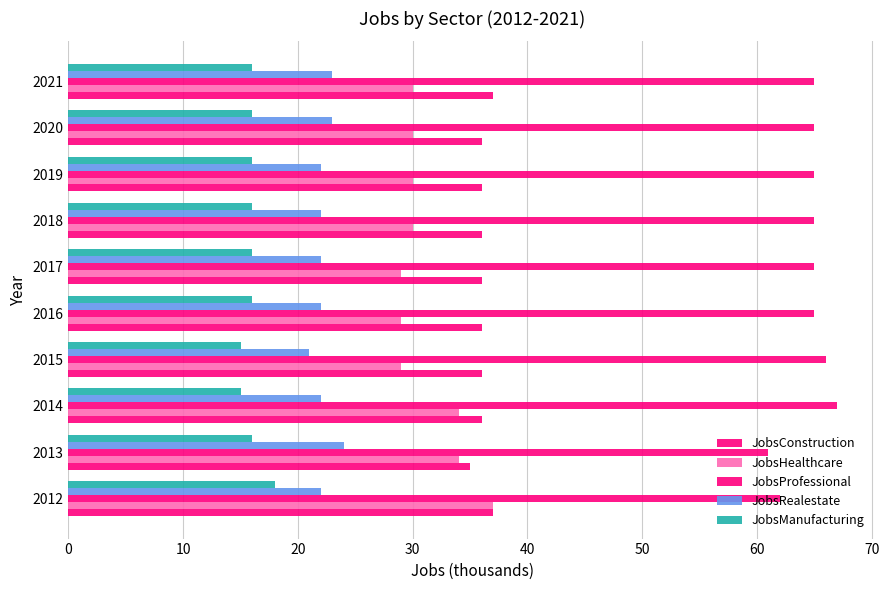

How many categories are shown in the chart?

10